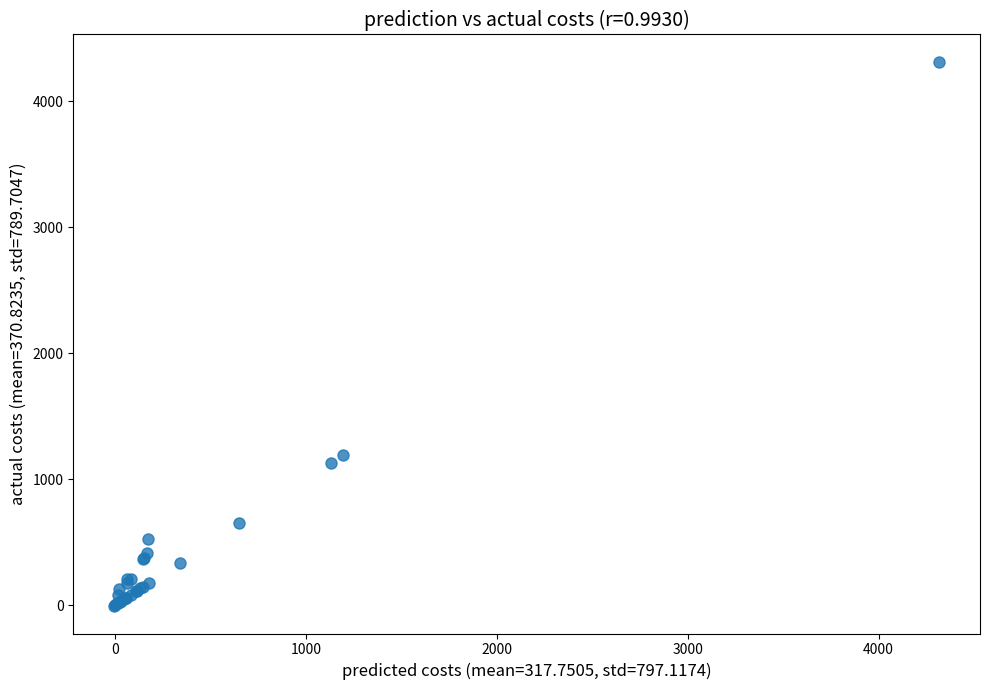

What Y value in the scatter plot is closest to 2152?

1194.3